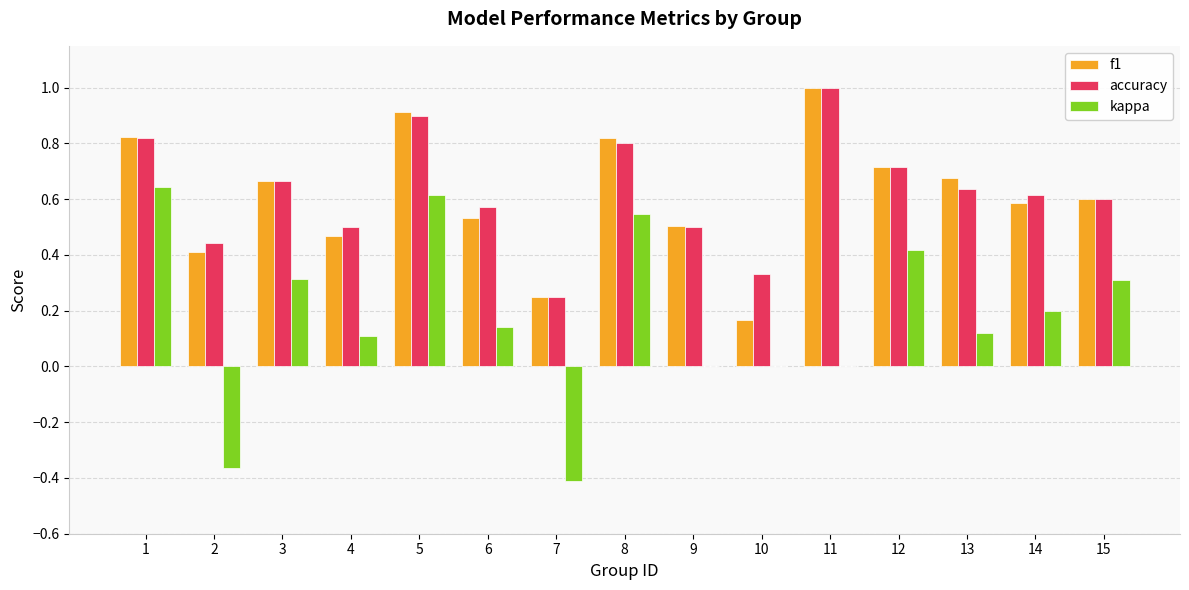

The kappa series shows 0.1 at 13. True or false?

True